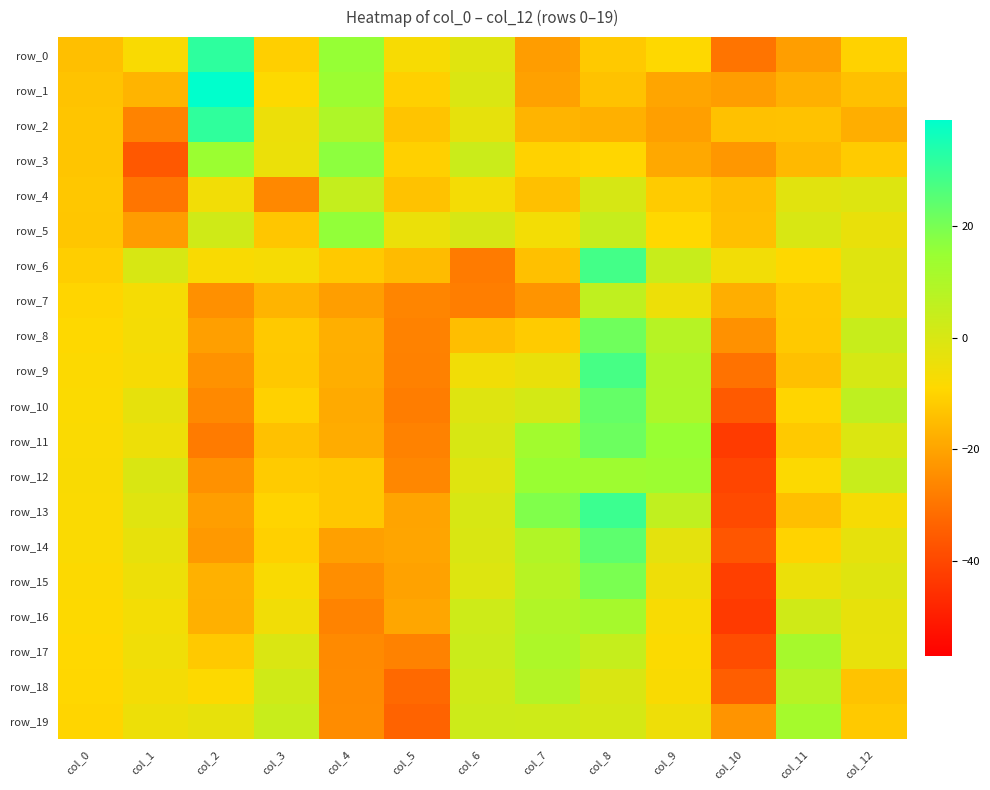

What is the total value across all series at col_4?

-200.7